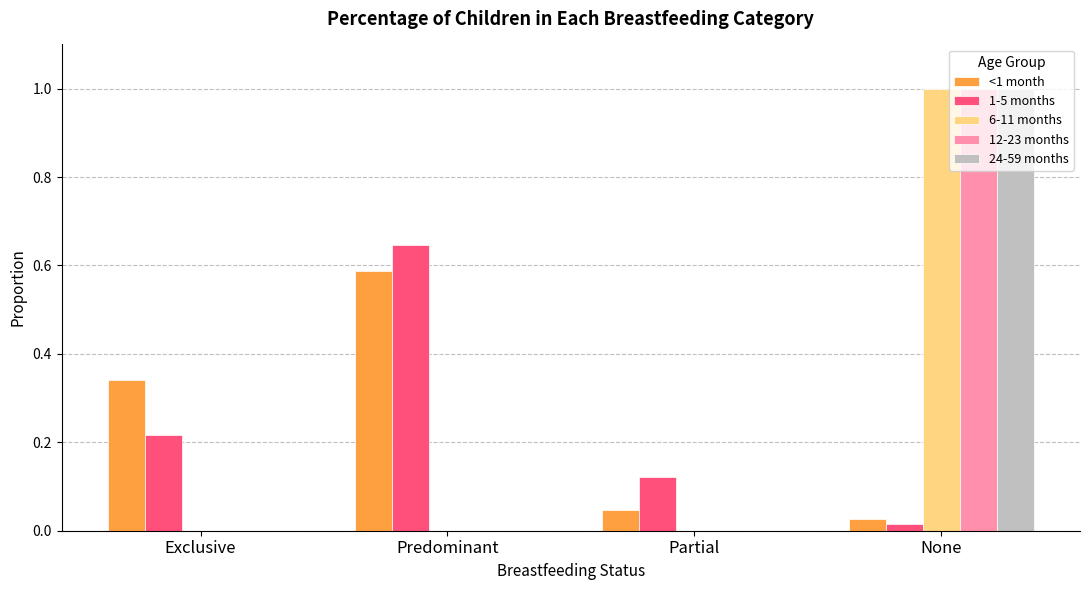

At which category is the sum across all series the highest?

None